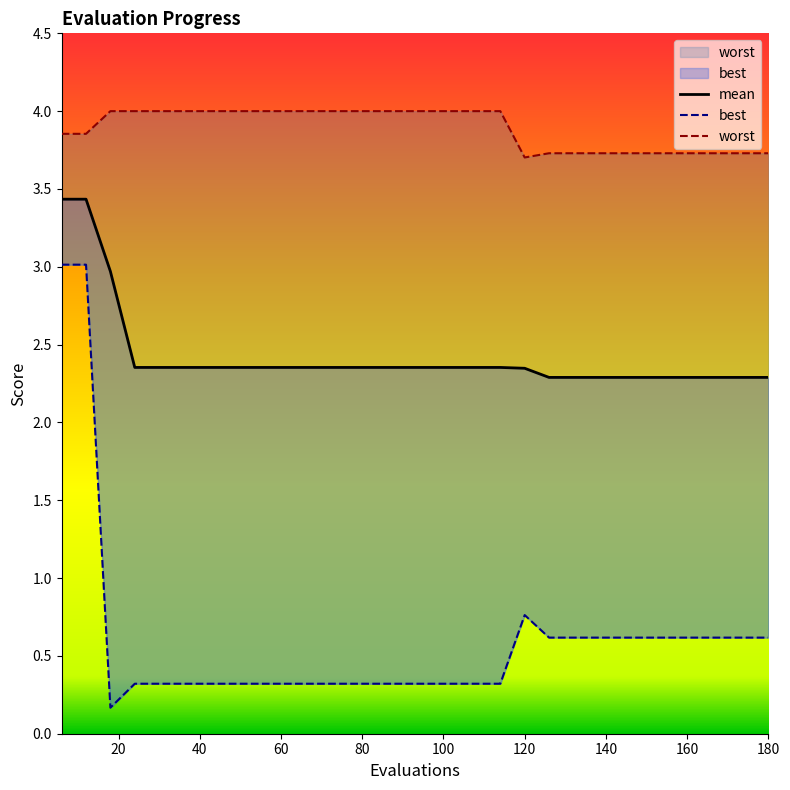

What are all the series names shown in the legend?

mean, best, worst